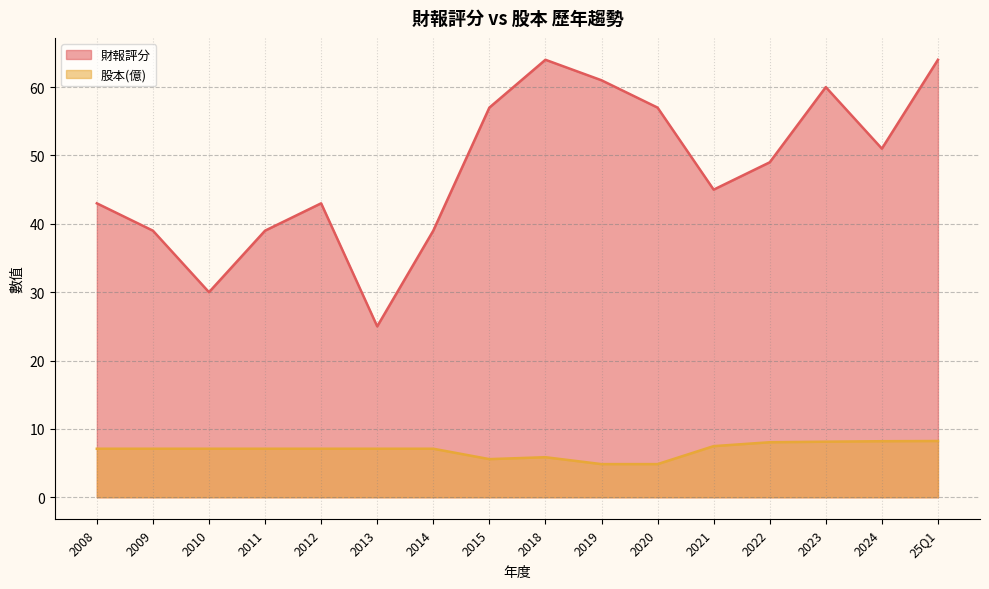

What are all the series names shown in the legend?

財報評分, 股本(億)